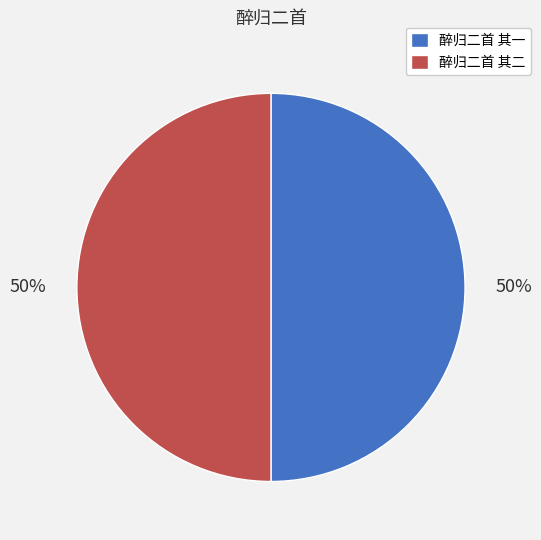

To the nearest percent, what is the combined percentage of 醉归二首 其一 and 醉归二首 其二?

100%